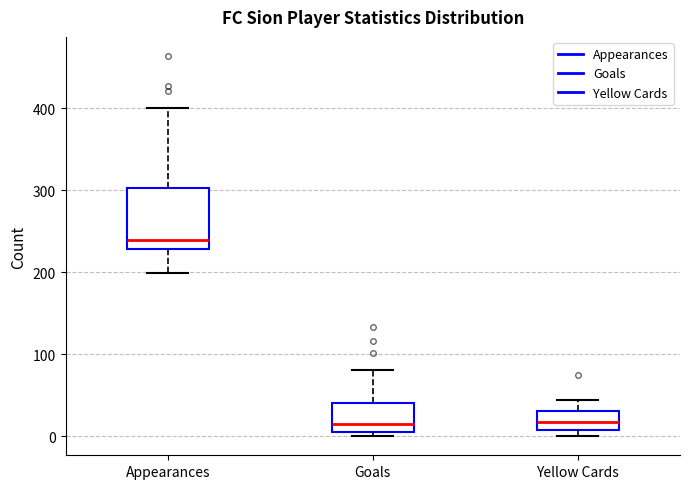

Reading left to right, transcribe this box plot: for each box, give where its median line is, the range the box spans, and where its two whiskers end, as read against the y-axis. The values are not printed on the chart, so give them approximately, as read against the axis.

Appearances: median 240, box 230 to 300, whiskers 200 to 400
Goals: median 20, box 10 to 40, whiskers 0 to 80
Yellow Cards: median 20, box 10 to 30, whiskers 0 to 40